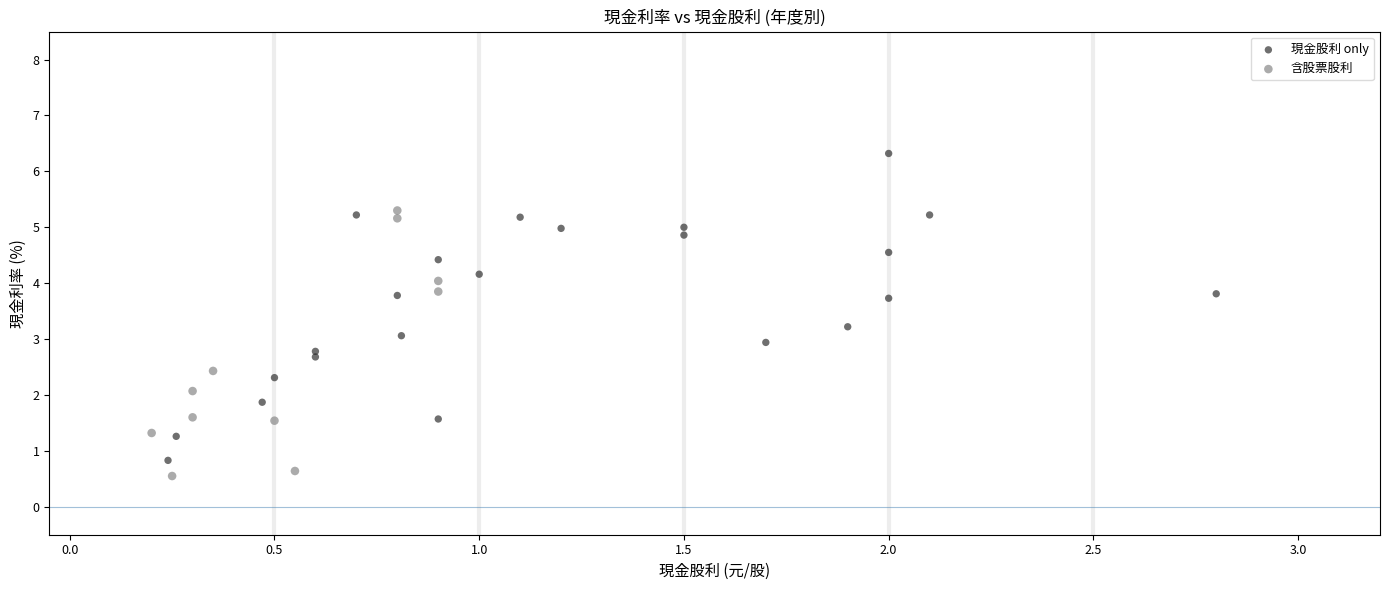

Which series has the widest spread of Y values?

現金股利 only